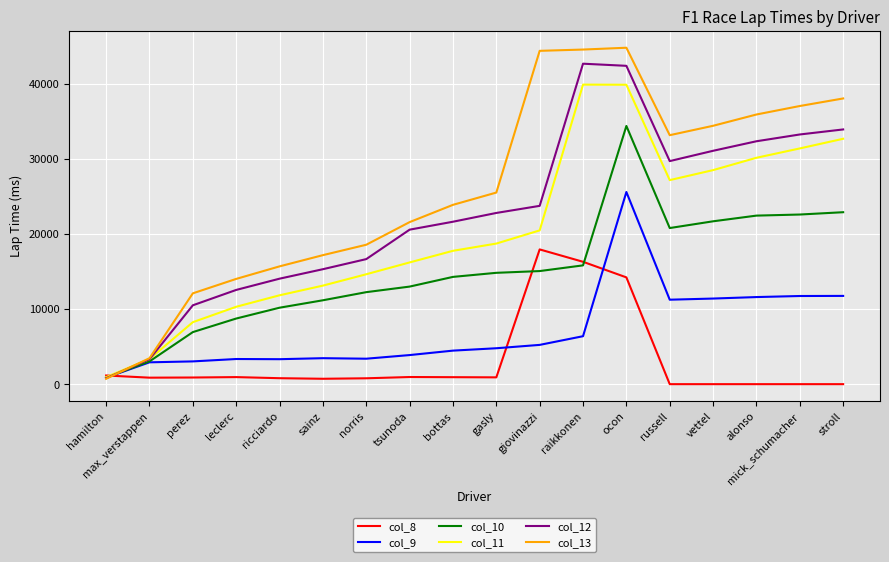

Which series has the widest spread of values?

col_13